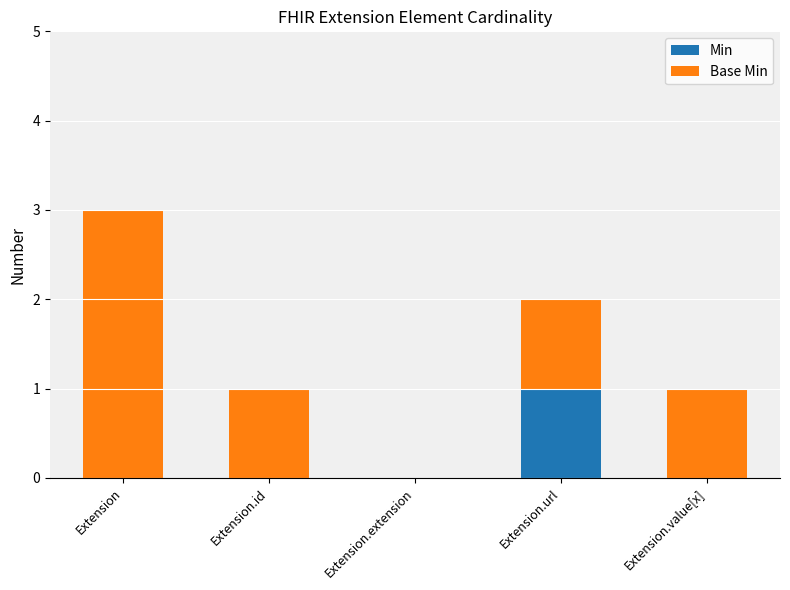

Are the bars horizontal?

No